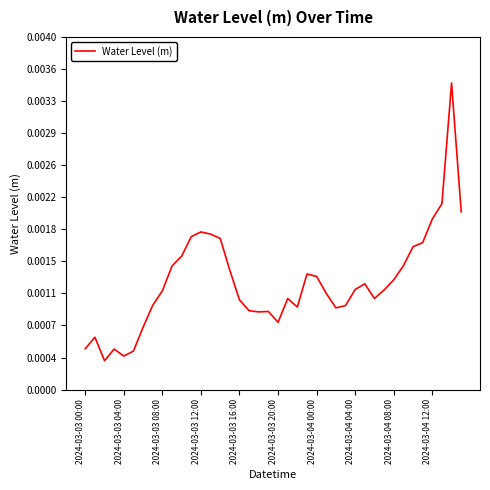

List the labels in order of value, largest first.

38, 37, 39, 36, 12, 13, 11, 14, 35, 34, 10, 33, 2024-03-04 12:00, 15, 23, 24, 32, 29, 28, 31, 2024-03-04 08:00, 25, 30, 21, 16, 2024-03-04 04:00, 27, 22, 26, 17, 19, 18, 20, 2024-03-04 00:00, 2024-03-03 04:00, 2024-03-03 00:00, 2024-03-03 12:00, 2024-03-03 20:00, 2024-03-03 16:00, 2024-03-03 08:00